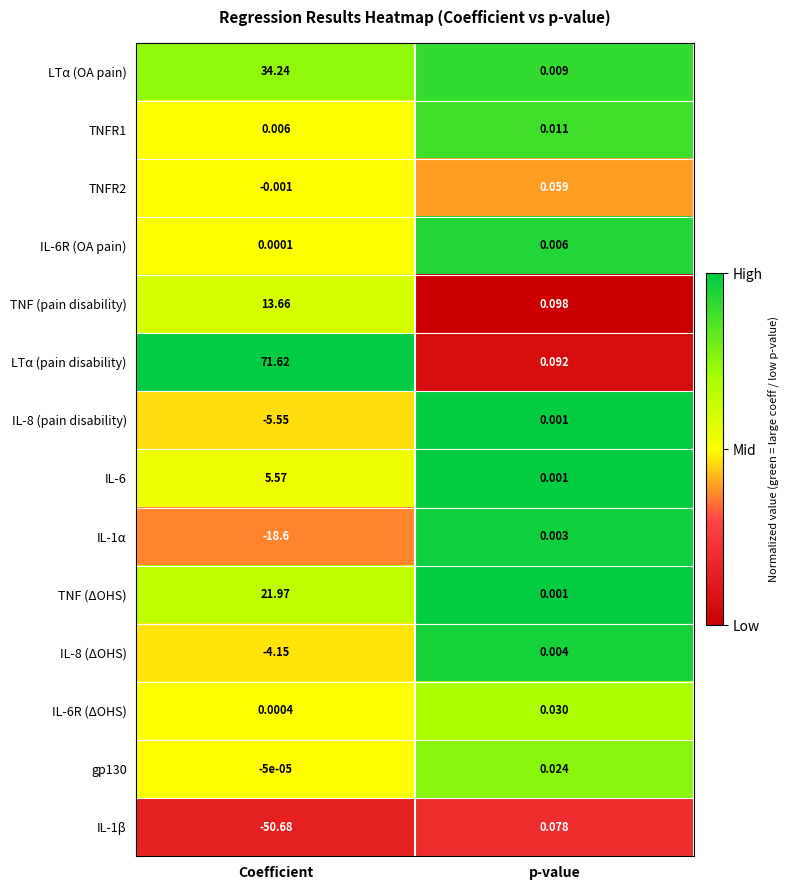

Where is LTα (pain disability) nearest to the value 35?

p-value